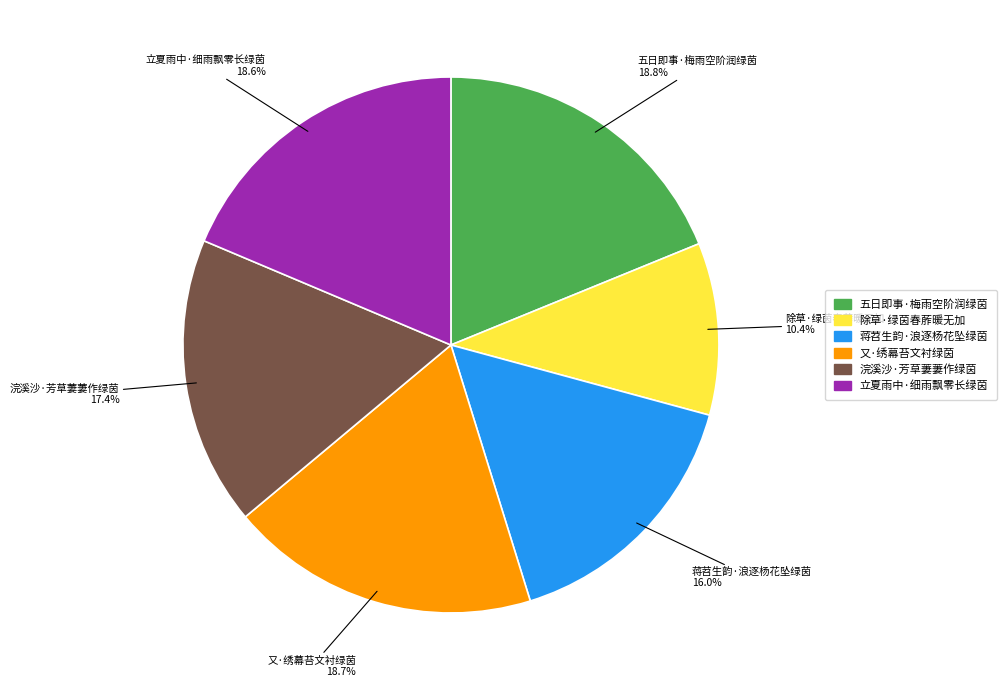

How many slices are in this pie chart?

6